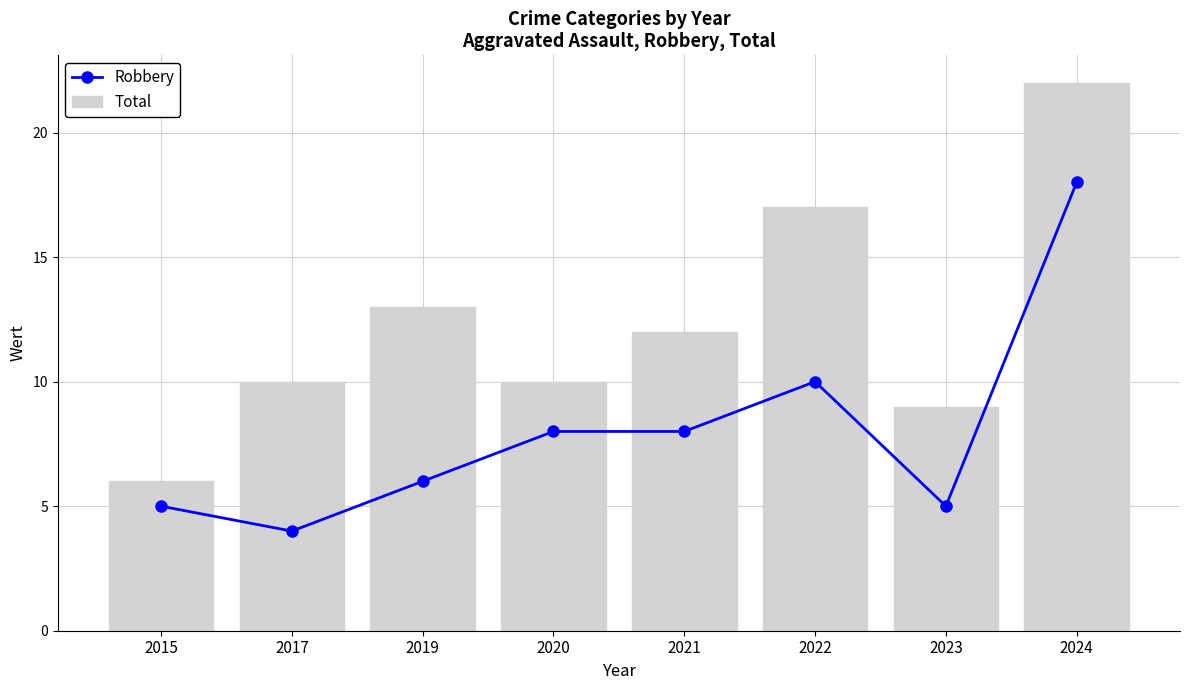

What is the sum of all Robbery values?

64